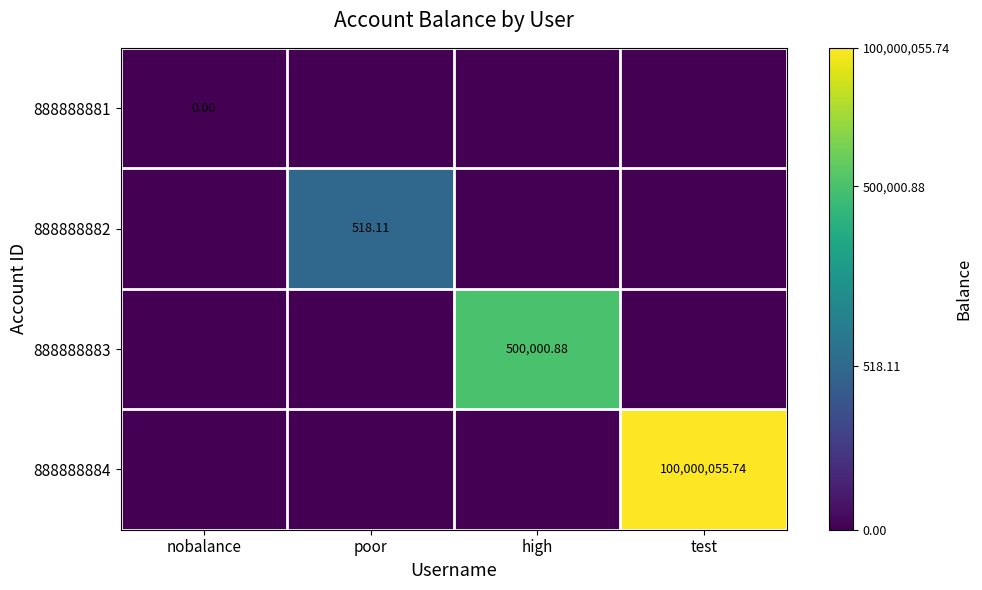

Is the value of 888888881 at high greater than the value of 888888882 at nobalance?

No